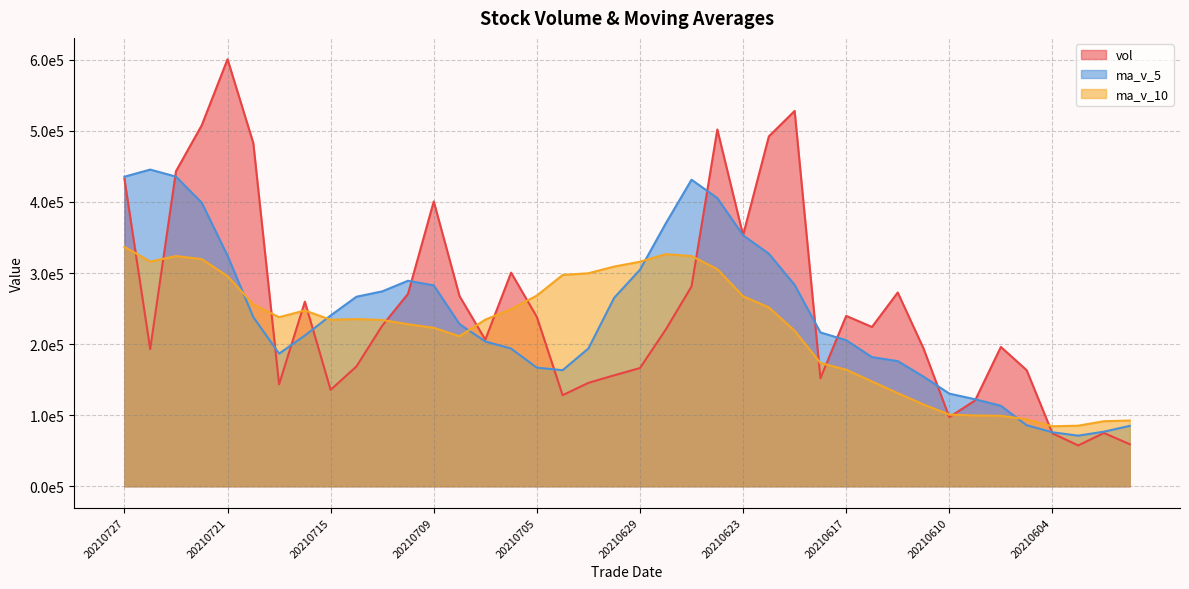

The ma_v_10 series shows 162172.8 at 20210607. True or false?

False